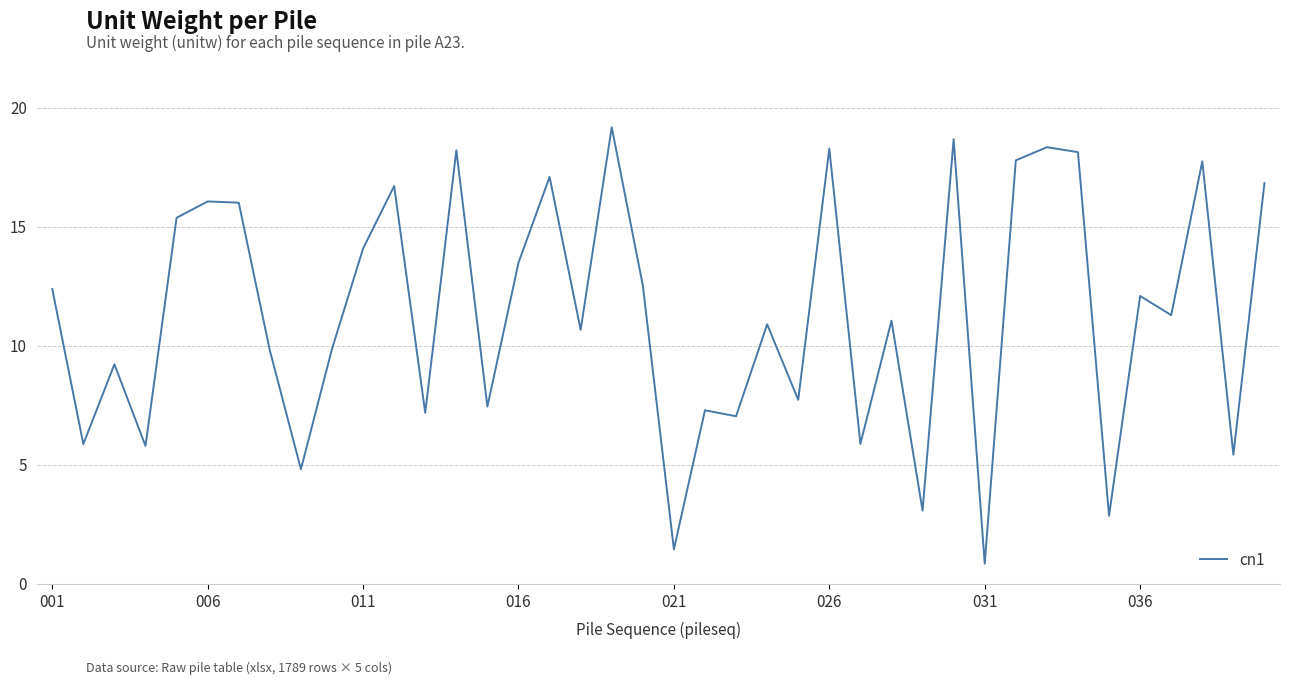

What is the difference between the maximum and minimum values?

18.3